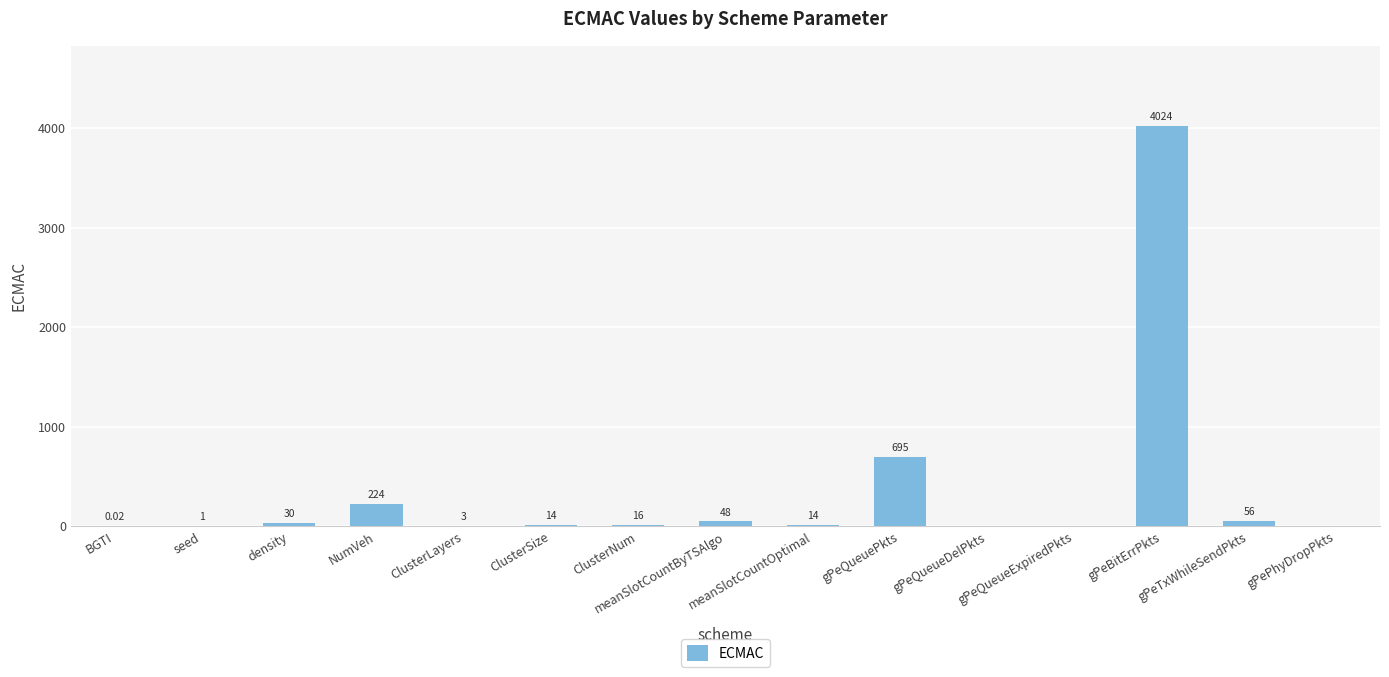

Rank the categories by value from highest to lowest.

gPeBitErrPkts, gPeQueuePkts, NumVeh, gPeTxWhileSendPkts, meanSlotCountByTSAlgo, density, ClusterNum, ClusterSize, meanSlotCountOptimal, ClusterLayers, seed, BGTI, gPeQueueDelPkts, gPeQueueExpiredPkts, gPePhyDropPkts